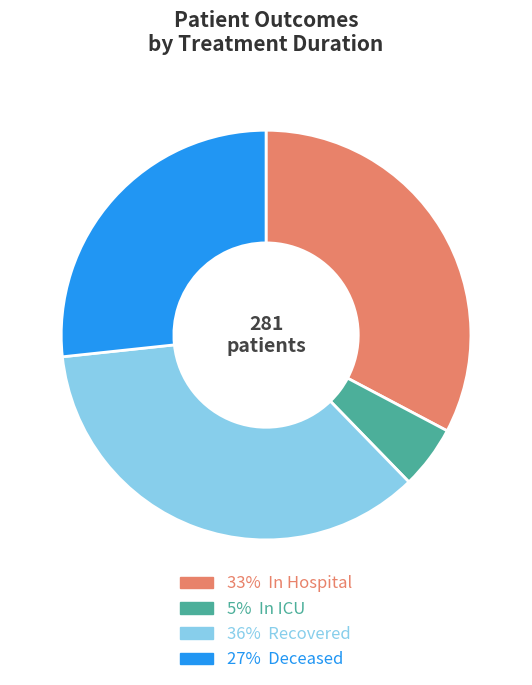

Is there a majority slice in this chart?

No